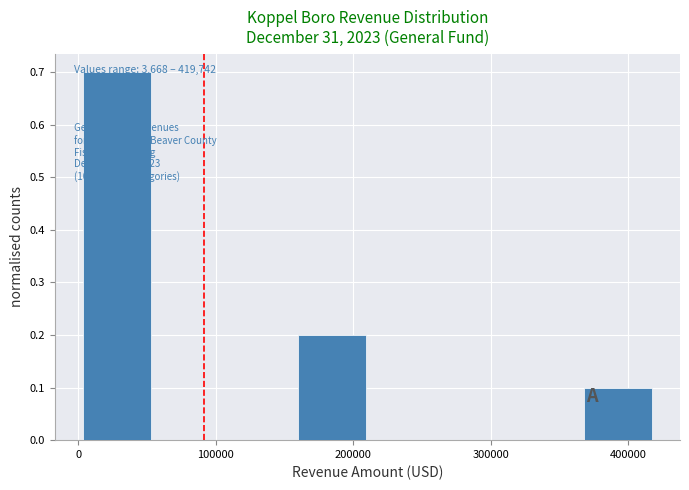

Which range on the x-axis has the tallest bar?

0 to 60000